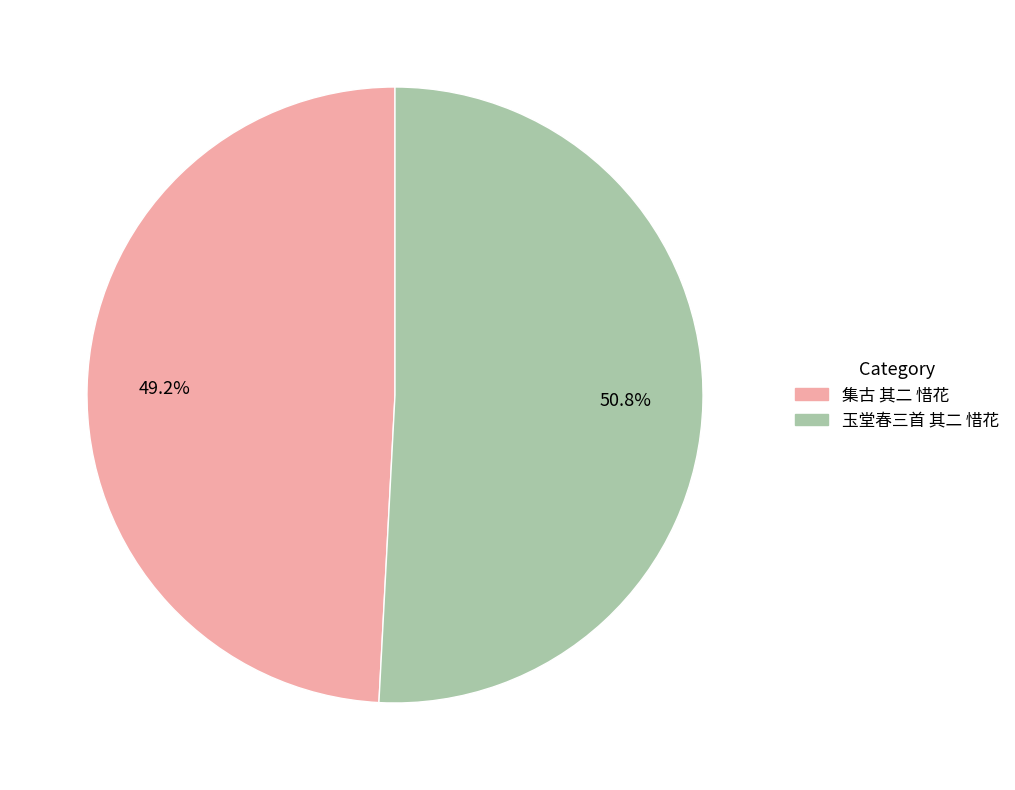

Count the number of slices in the pie.

2